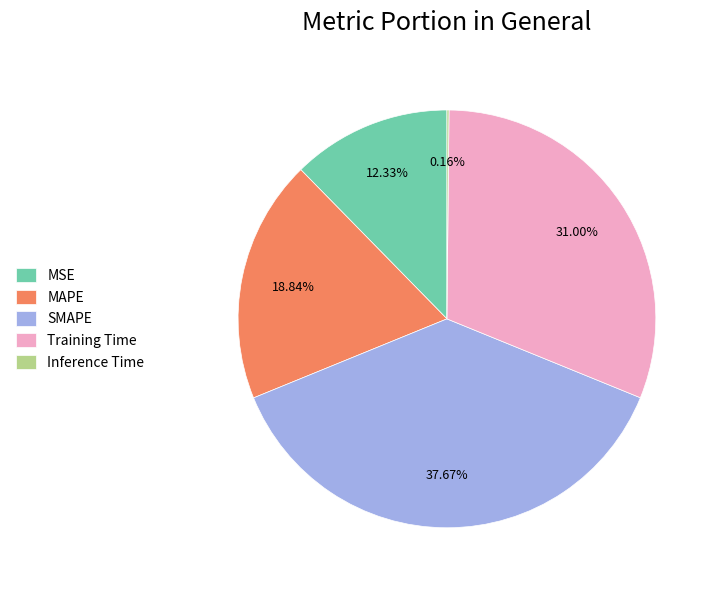

What is the ratio of the value at SMAPE to the value at MAPE?

2.0